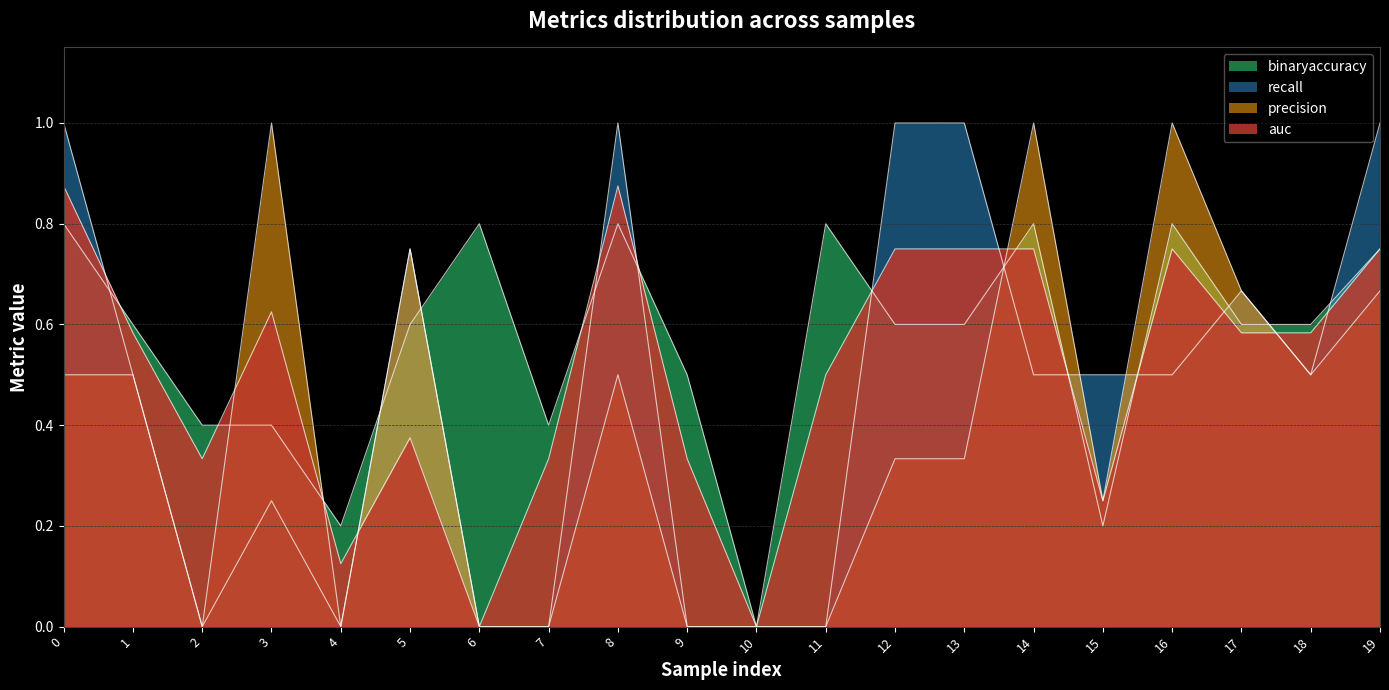

What is the value of the recall point at the 4th from the left?

0.2